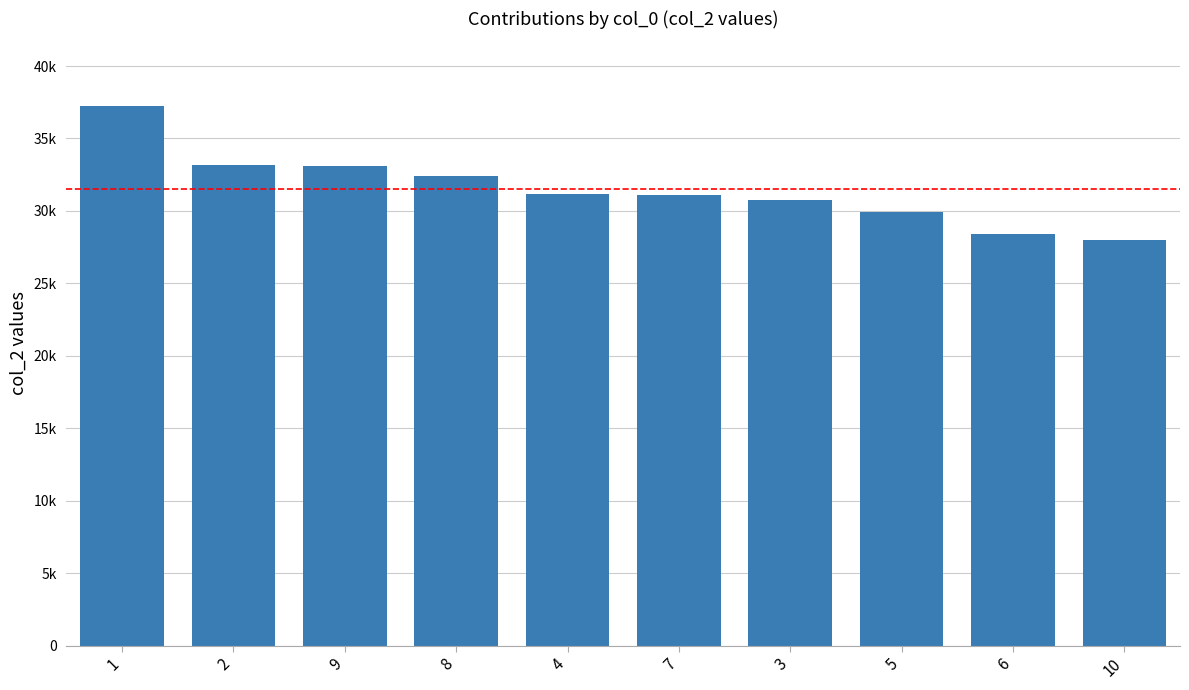

Are the bars horizontal?

No